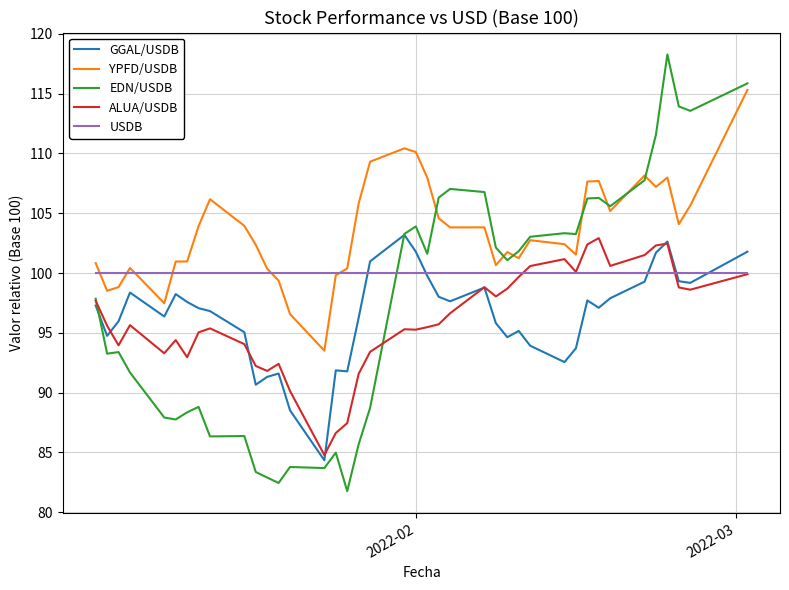

Count the number of categories in the chart.

40